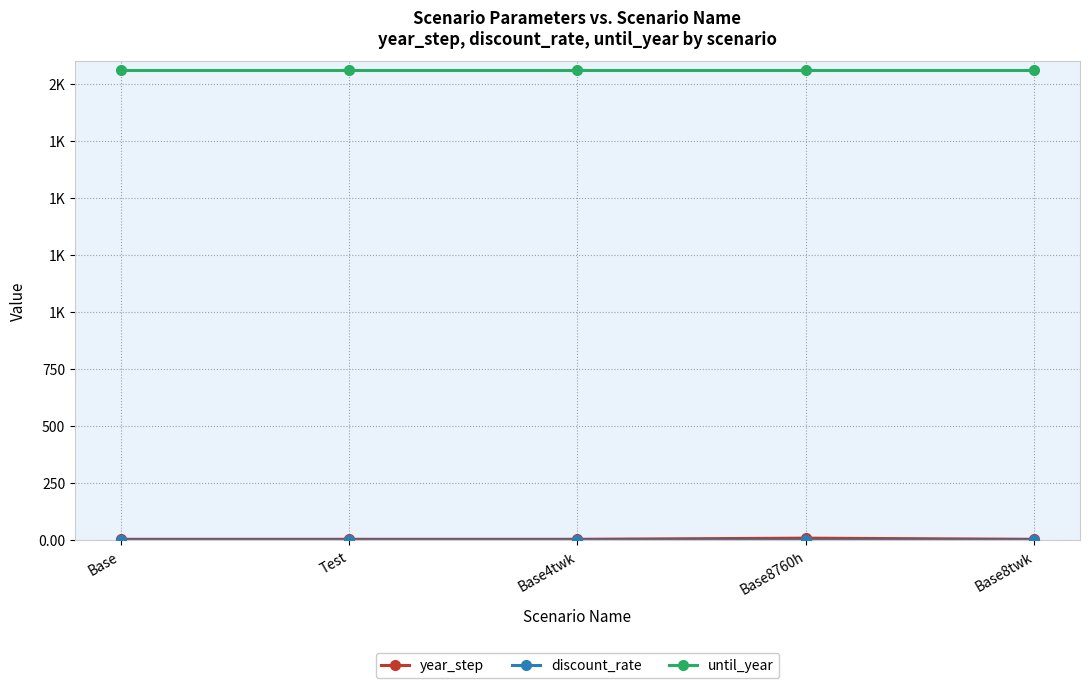

What is the minimum value shown in the chart?

0.1